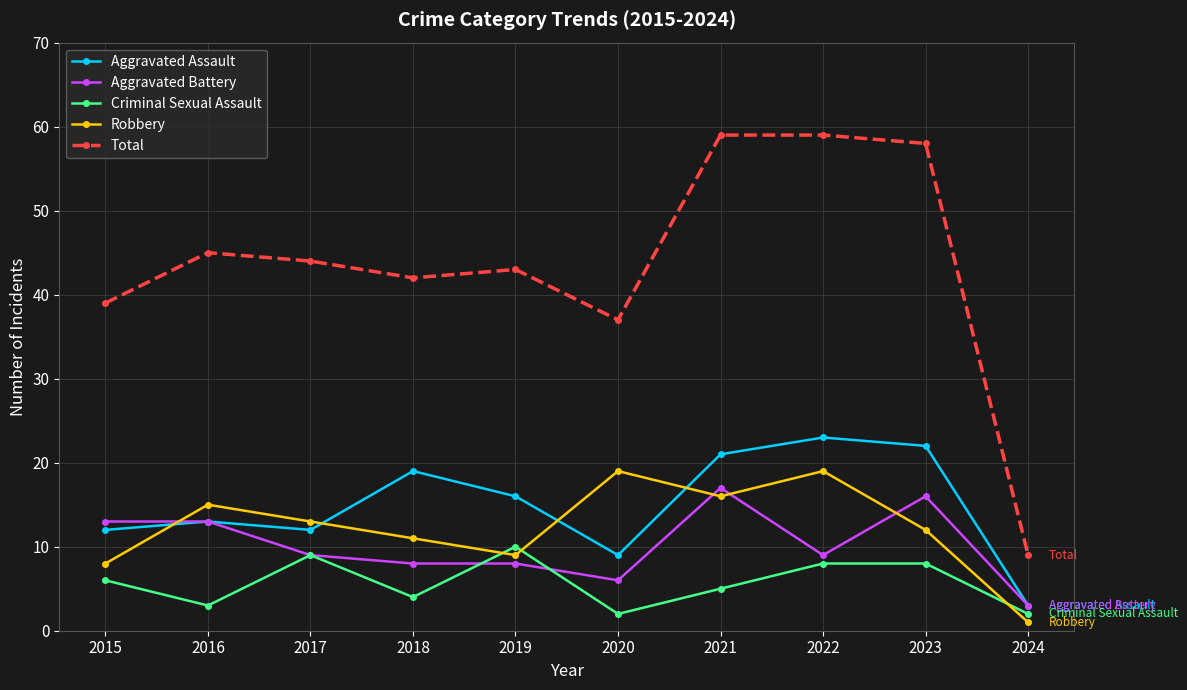

What is the average value of the Aggravated Assault series?

15